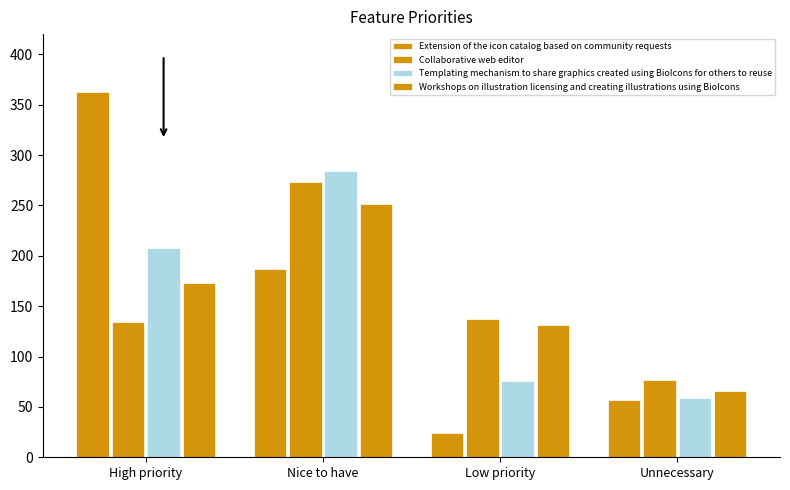

Which series has the widest spread of values?

Extension of the icon catalog based on community requests